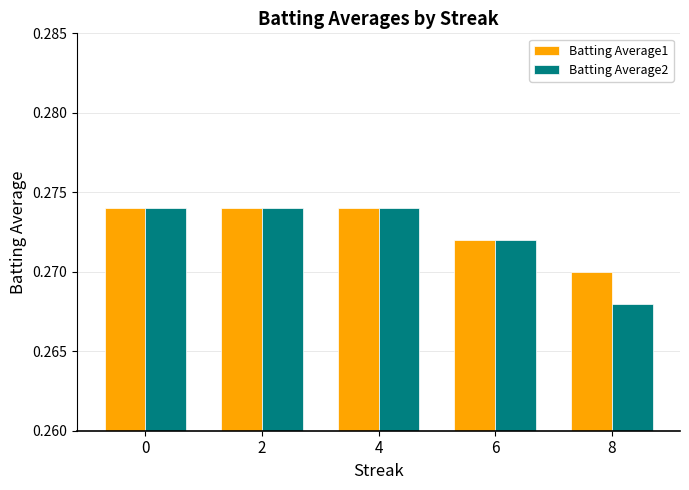

At how many categories does at least one series exceed 0?

5